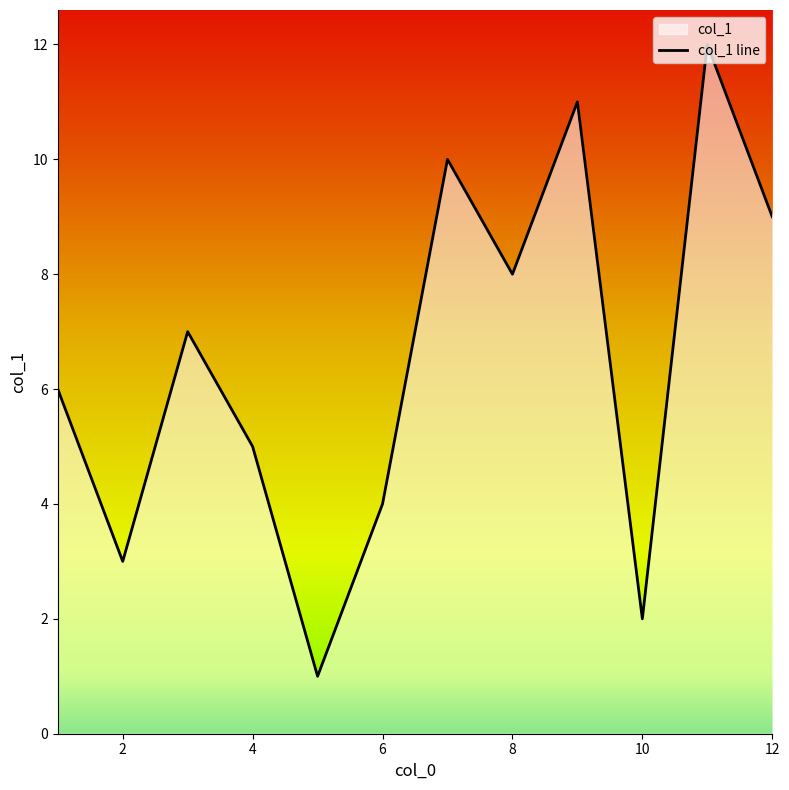

Approximately how many times larger is the value at 7 compared to 2?

3.3